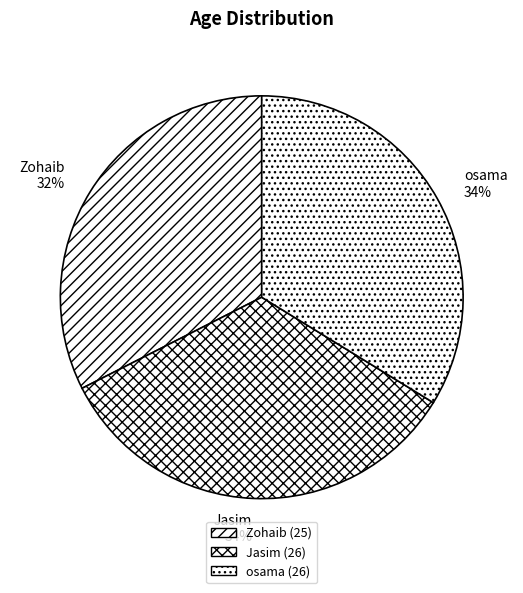

To the nearest percent, what is the average slice percentage?

33%